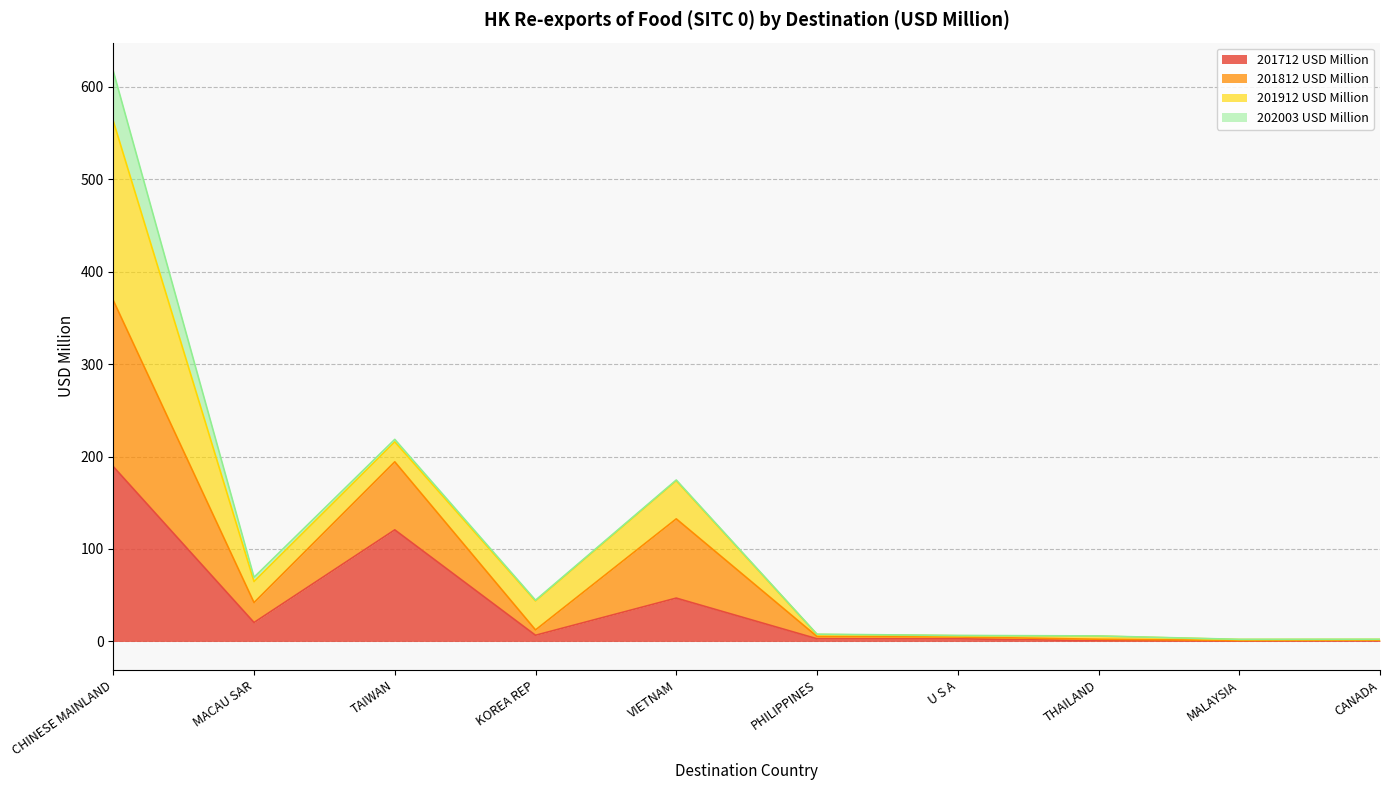

What is the value of the 201812 USD Million point at the 5th from the left?

132.6